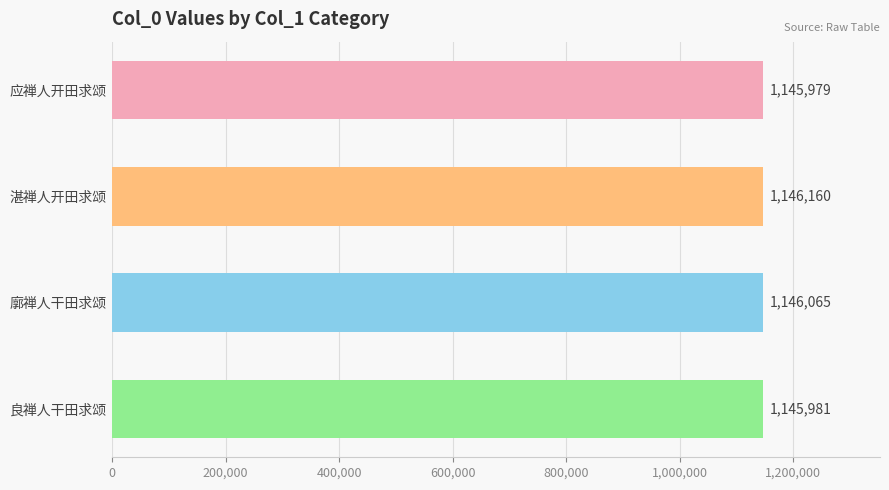

True or false: the data shows 444563 at 廓禅人干田求颂.

False